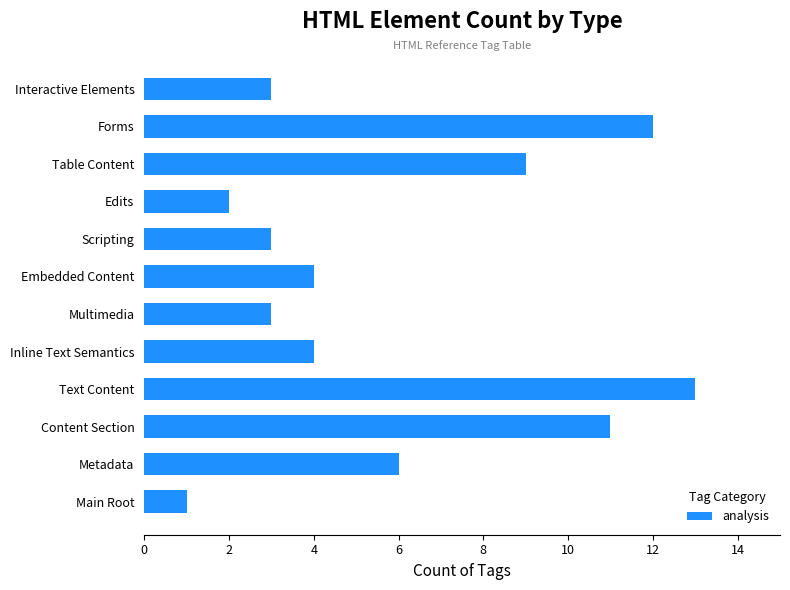

What is the difference between the second highest and minimum values?

11